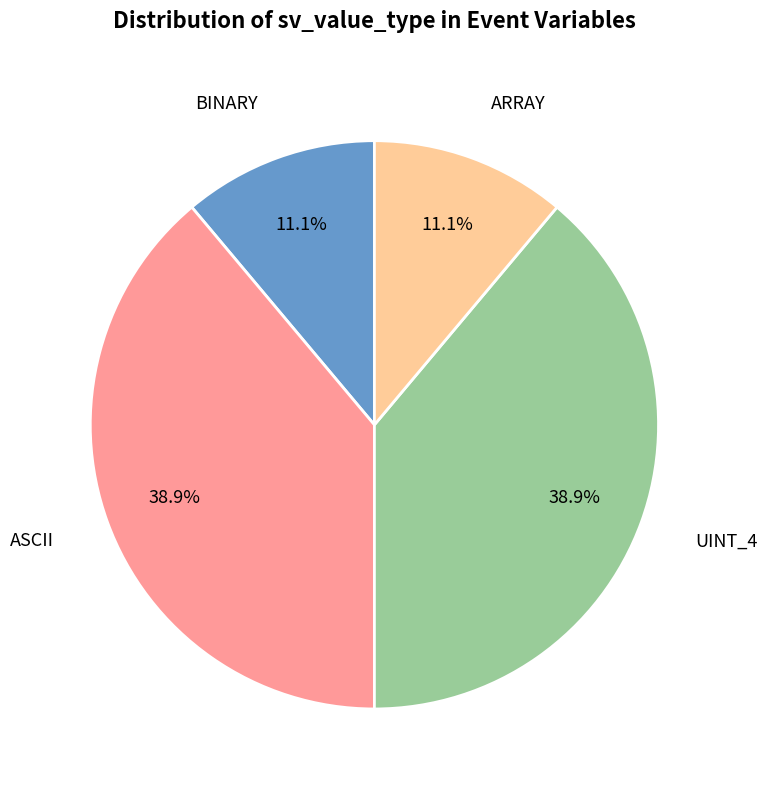

Is there any slice that represents more than half of the pie?

No